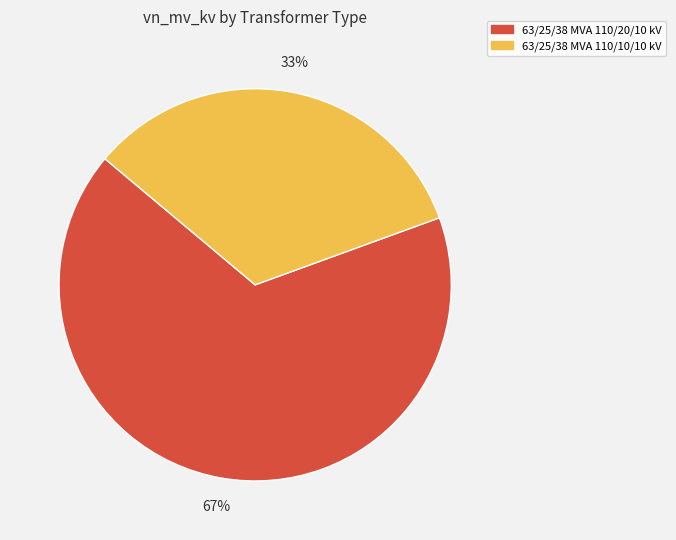

Count the number of slices in the pie.

2